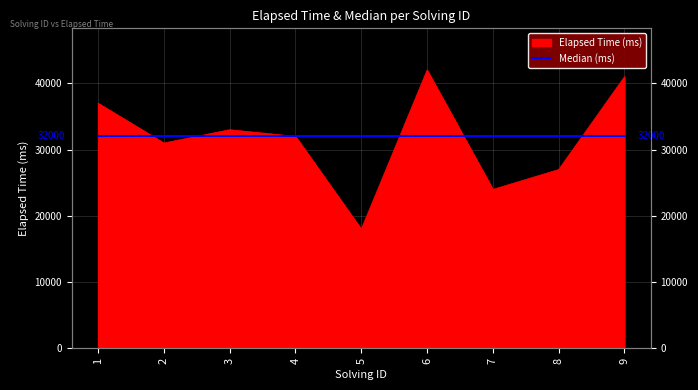

Rank the categories by value from lowest to highest.

5, 7, 8, 2, 4, 3, 1, 9, 6